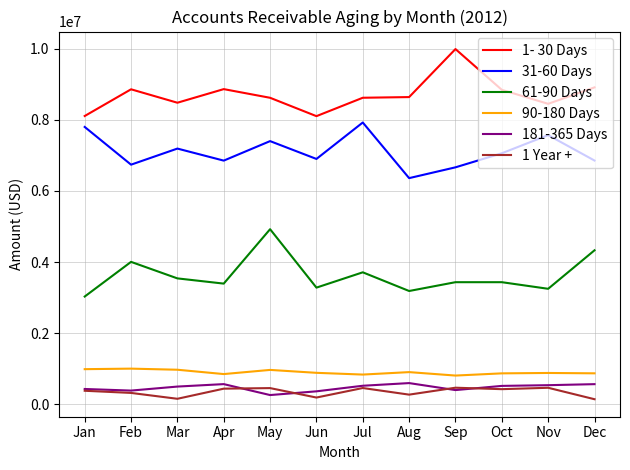

Which series has the largest total across all categories?

1- 30 Days